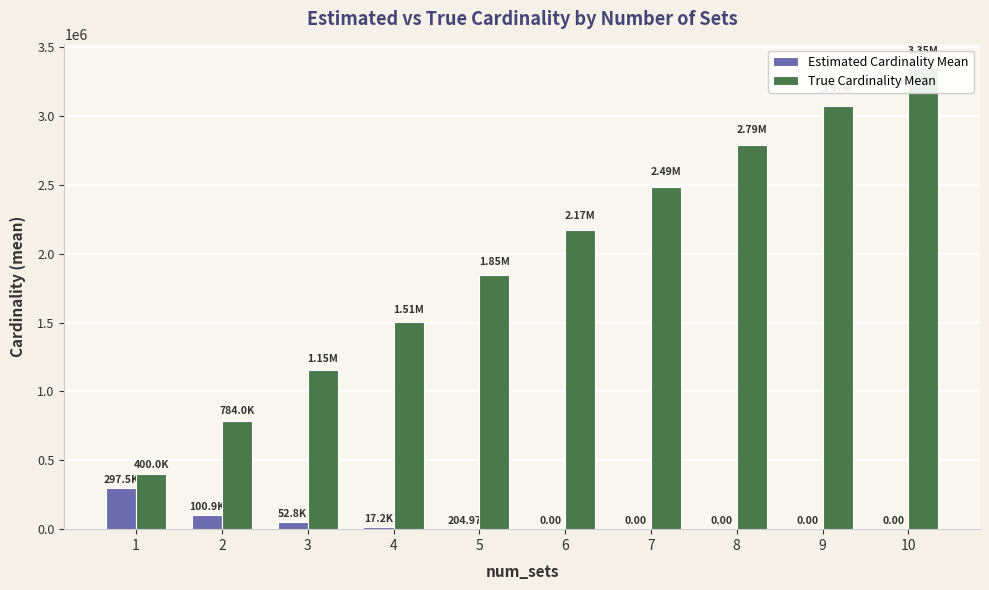

What is the approximate value of True Cardinality Mean at 1?

400000.0